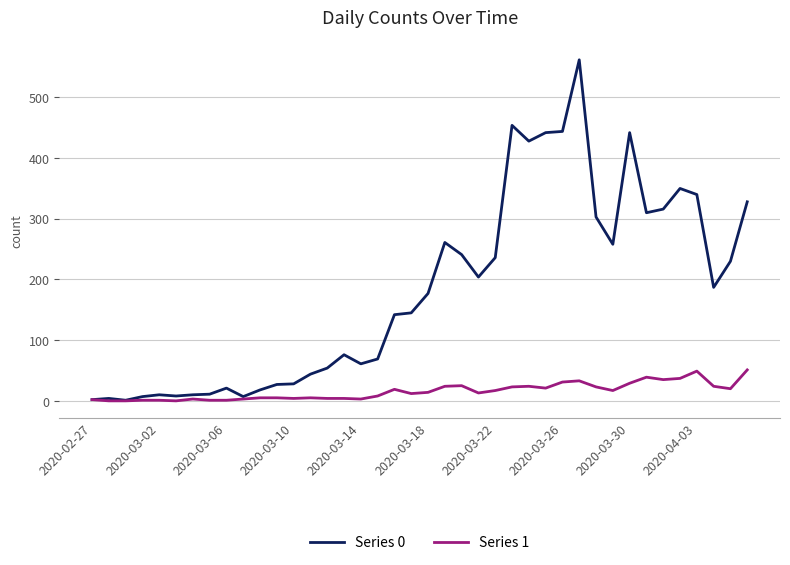

Does the chart display data point markers on the line(s)?

No